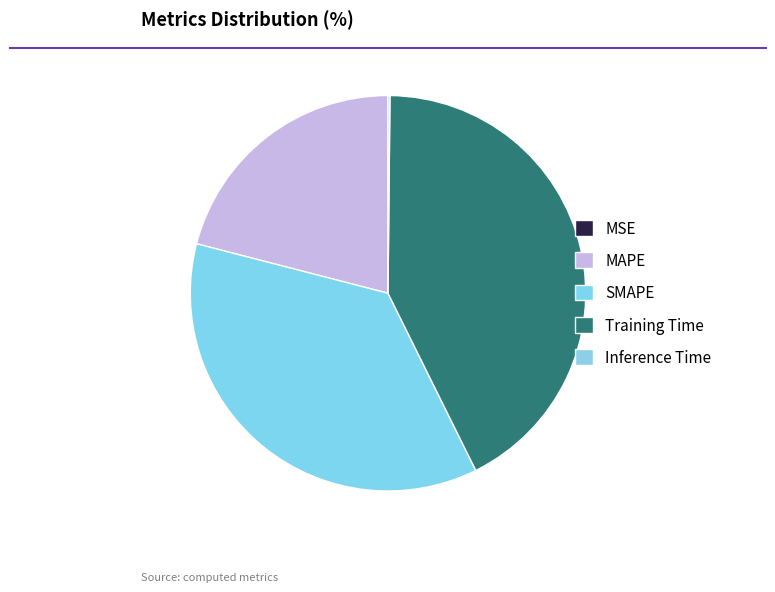

Combined, do Inference Time and SMAPE account for over 50%?

No